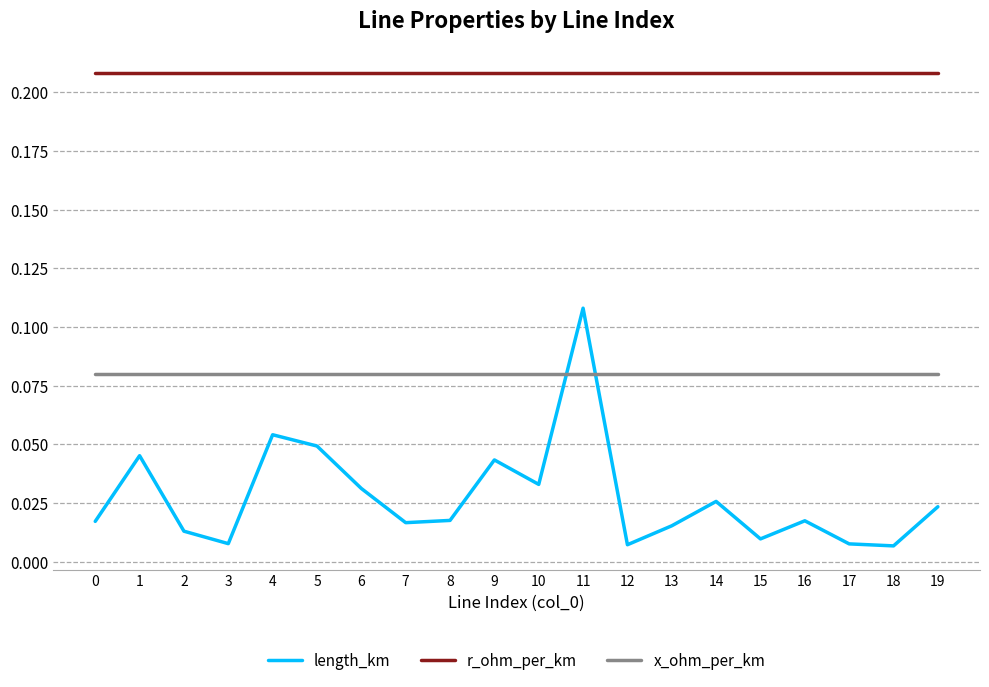

What is the sum of the r_ohm_per_km values at 13 and 12?

0.4